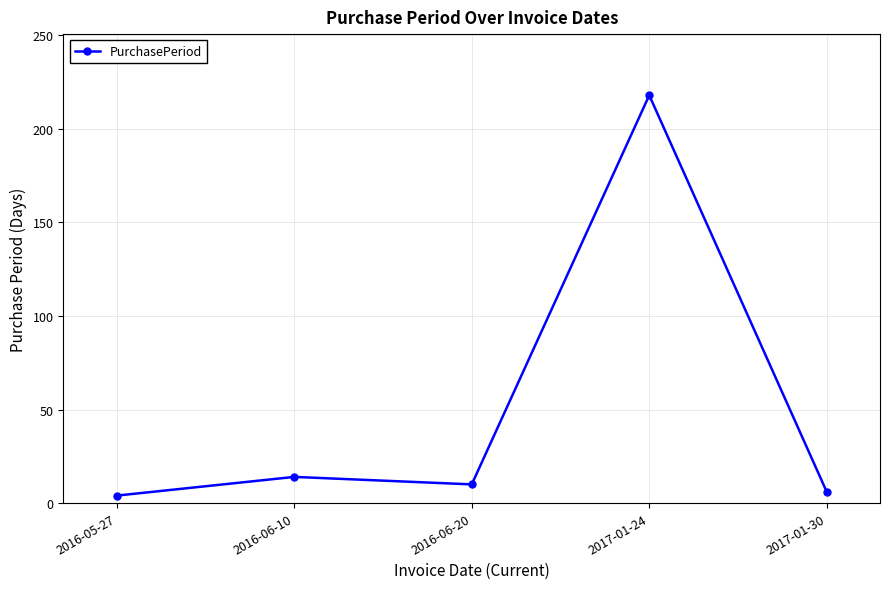

What position from the left is 2016-06-20?

3